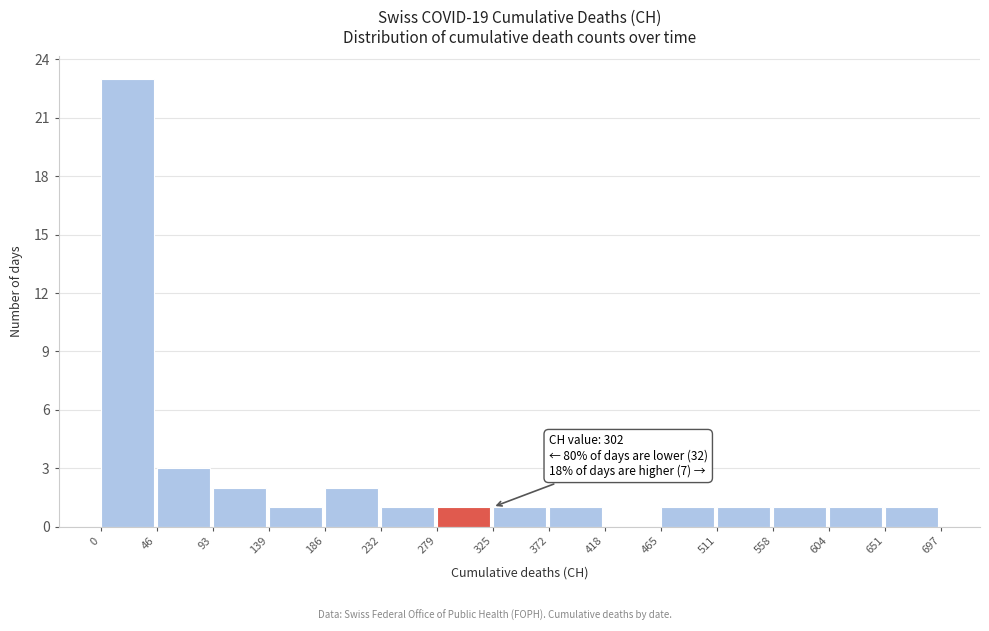

Over which range of the x-axis is the bar tallest?

0 to 46